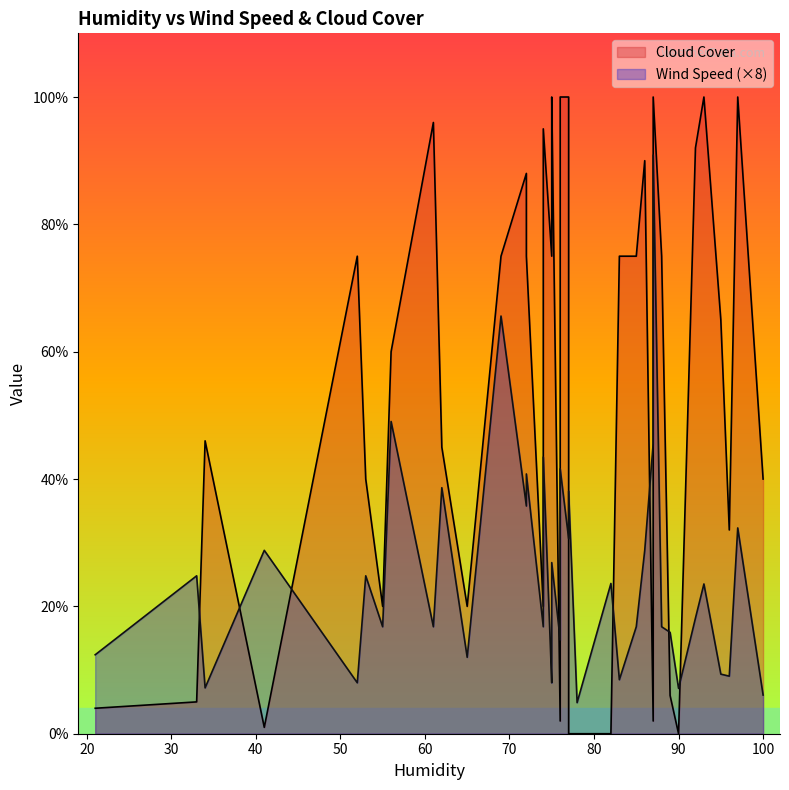

Is it true that Wind Speed equals 1.7 at 95?

False